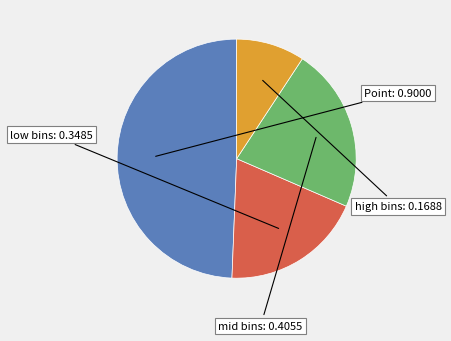

Is there a majority slice in this chart?

No